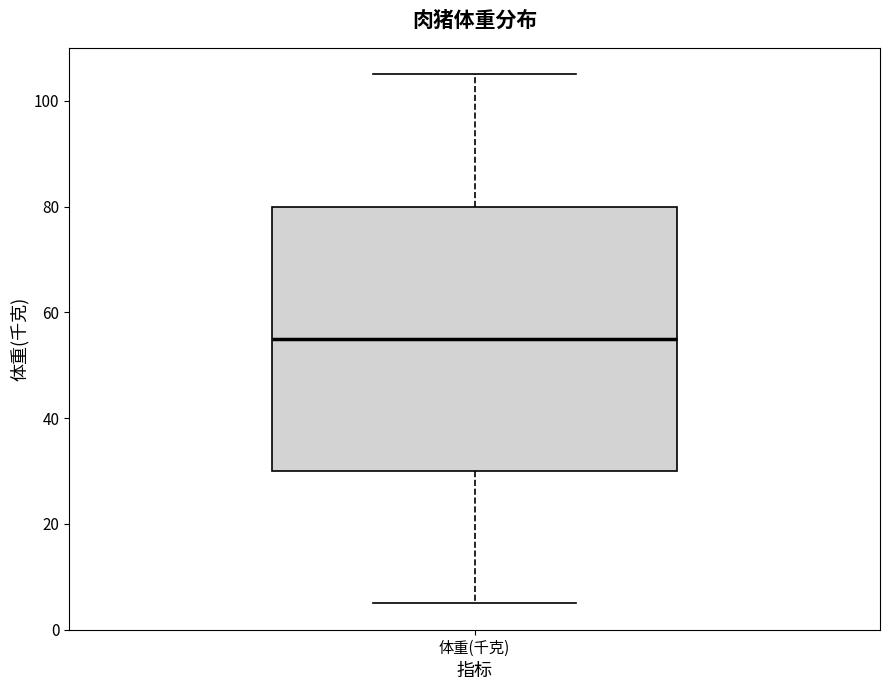

Where does the median line of the box for 体重(千克) sit on the y-axis? The values are not printed on the chart, so give them approximately, as read against the axis.

56